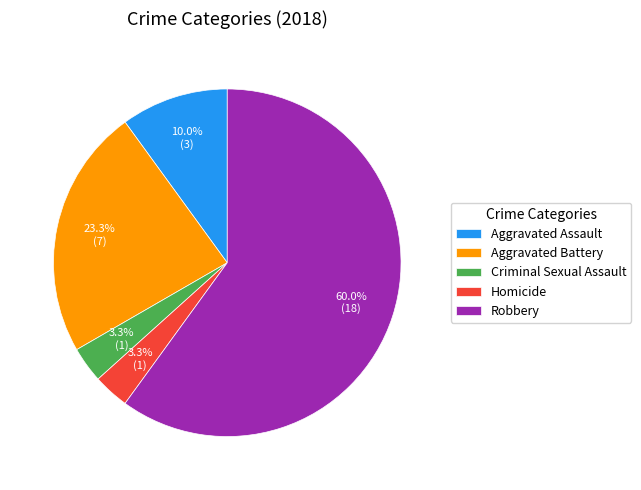

To the nearest percent, what is the combined percentage of Homicide and Criminal Sexual Assault?

7%